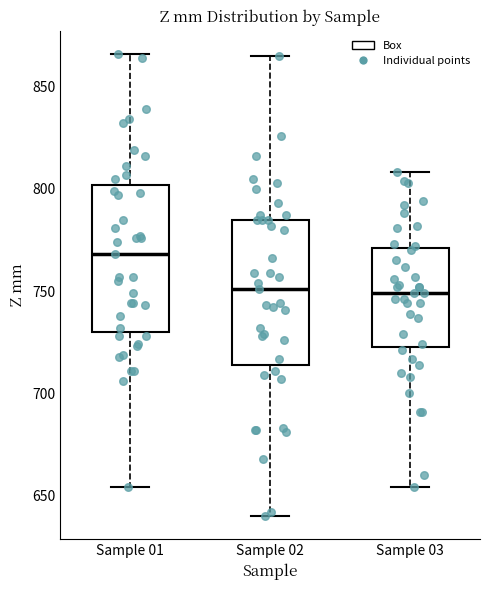

Reading left to right, read every box against the y-axis: the position of its median line, the range the box covers, and the ends of its whiskers. The values are not printed on the chart, so give them approximately, as read against the axis.

Sample 01: median 770, box 730 to 800, whiskers 655 to 865
Sample 02: median 750, box 715 to 785, whiskers 640 to 865
Sample 03: median 750, box 725 to 770, whiskers 655 to 810